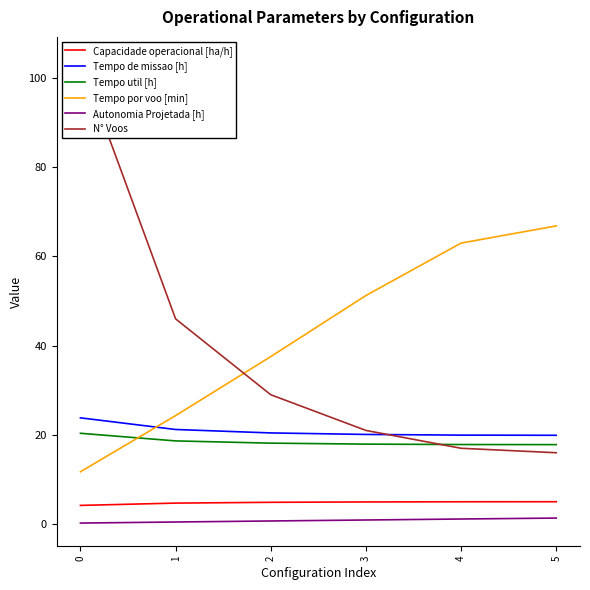

Reading right to left, transcribe all the data shown in this chart.

Capacidade operacional [ha/h]: 5=5.0	4=5.0	3=5.0	2=4.9	1=4.7	0=4.2
Tempo de missao [h]: 5=19.9	4=19.9	3=20.1	2=20.4	1=21.2	0=23.8
Tempo util [h]: 5=17.8	4=17.8	3=17.9	2=18.1	1=18.6	0=20.4
Tempo por voo [min]: 5=66.8	4=63.0	3=51.2	2=37.5	1=24.3	0=11.7
Autonomia Projetada [h]: 5=1.4	4=1.1	3=0.9	2=0.7	1=0.5	0=0.2
N° Voos: 5=16.0	4=17.0	3=21.0	2=29.0	1=46.0	0=104.0